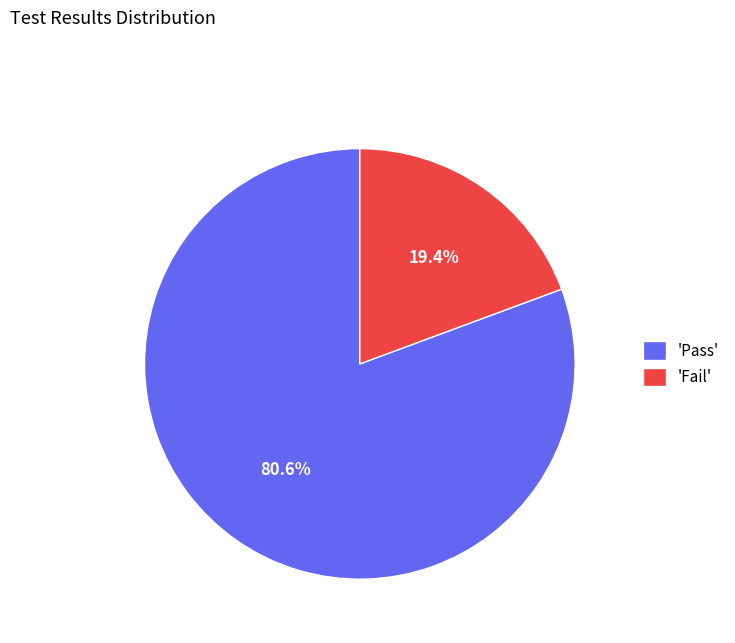

Is there a majority slice in this chart?

Yes